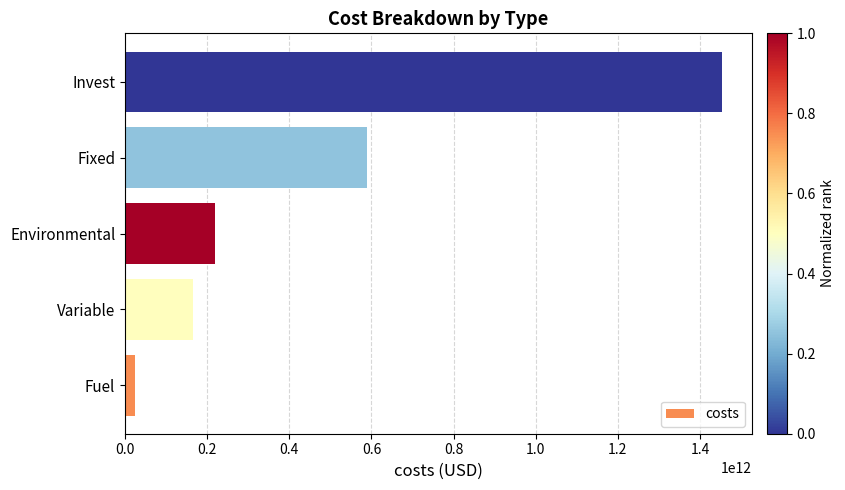

Rank the categories by value from lowest to highest.

Fuel, Variable, Environmental, Fixed, Invest